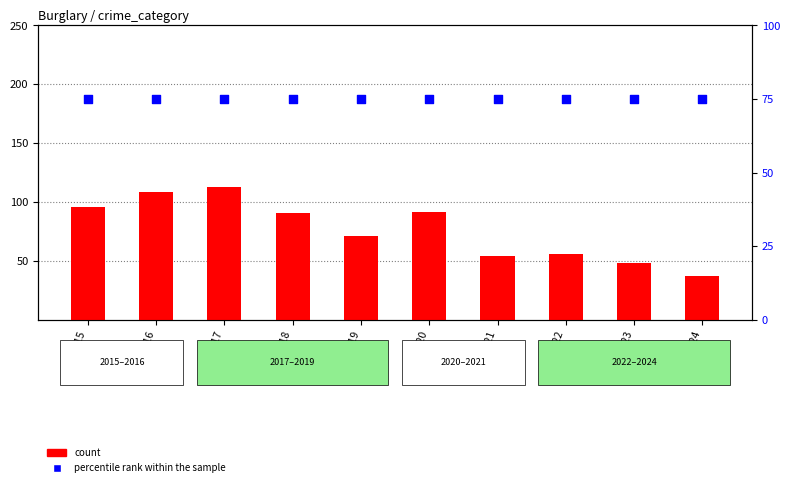

Which series contains the lowest Y value?

count